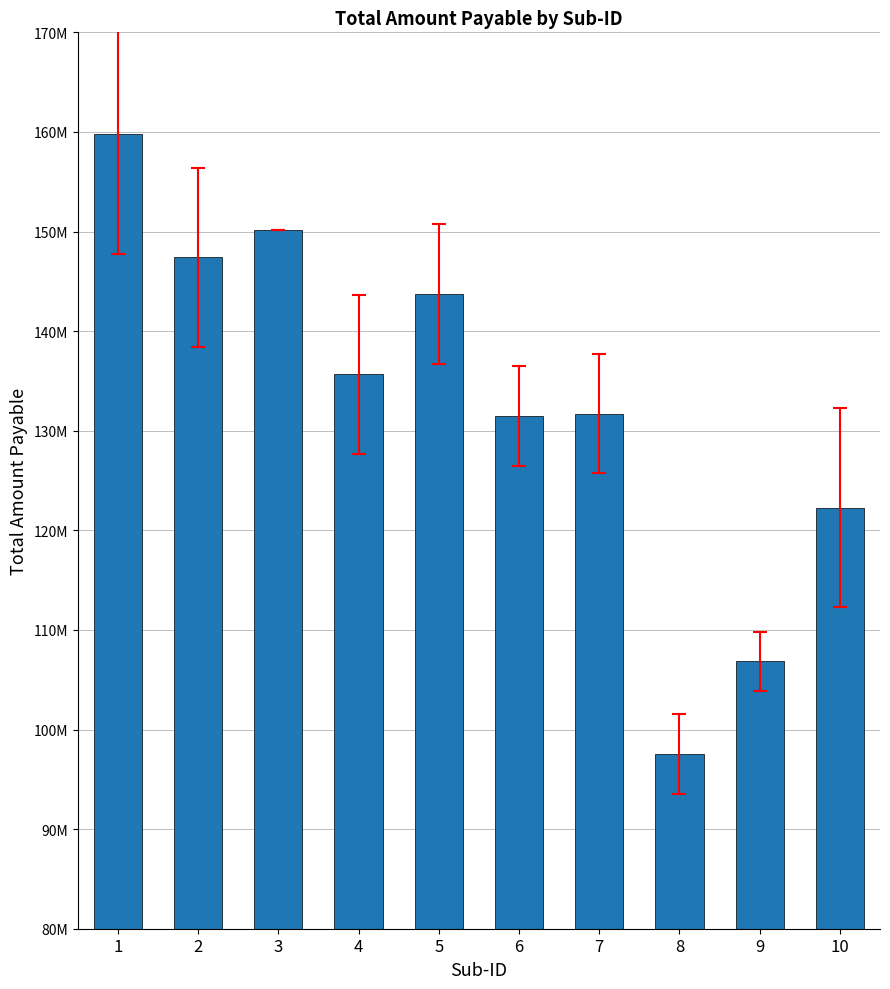

The value at 3 is 150144960. True or false?

True